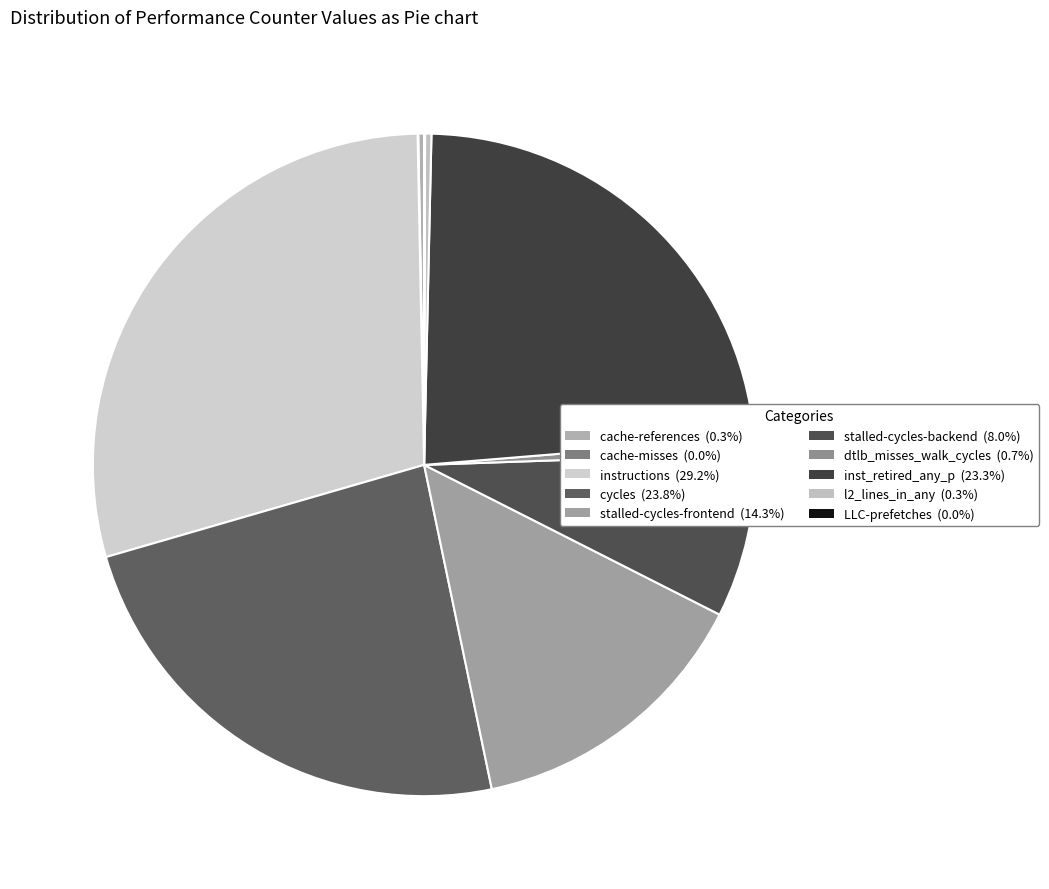

Is there a majority slice in this chart?

No